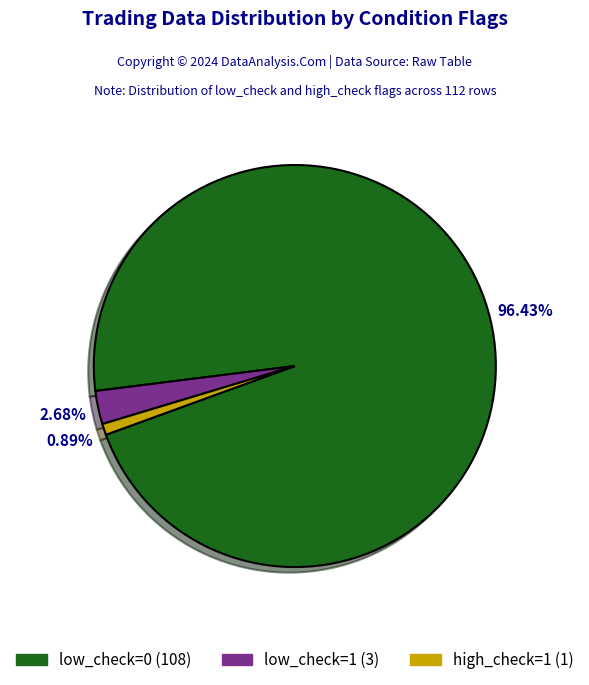

What is the largest slice in the pie chart?

low_check=0